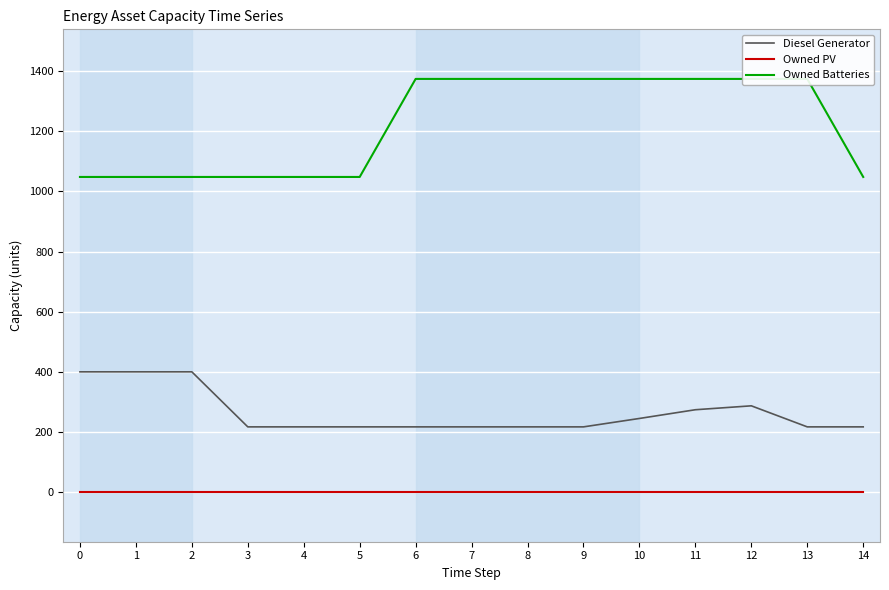

What are all the series names shown in the legend?

Diesel Generator, Owned PV, Owned Batteries